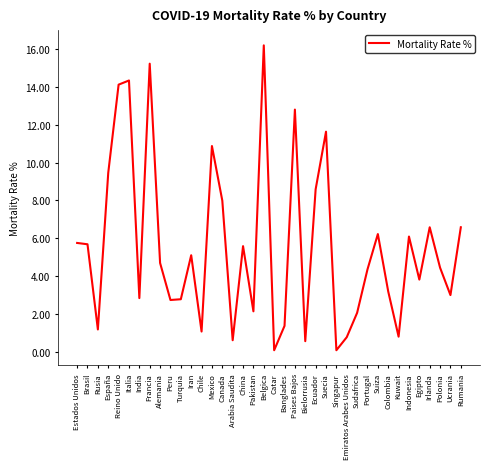

What is the minimum value shown in the chart?

0.1